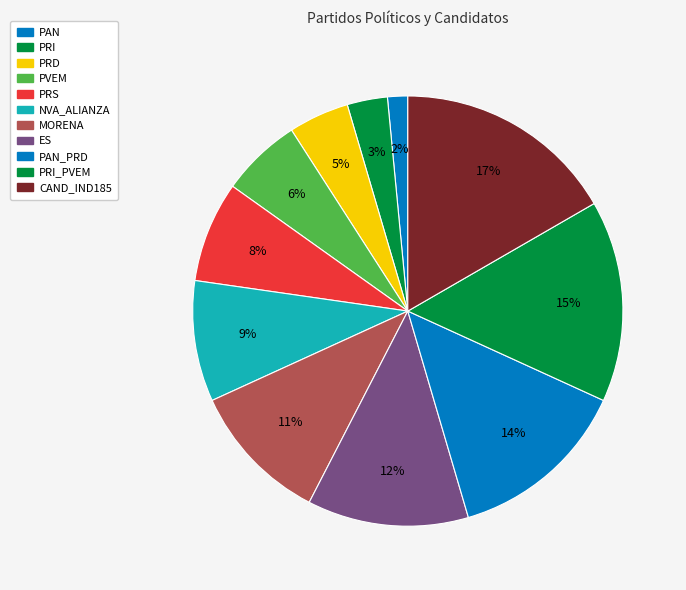

Does any single category account for the majority?

No